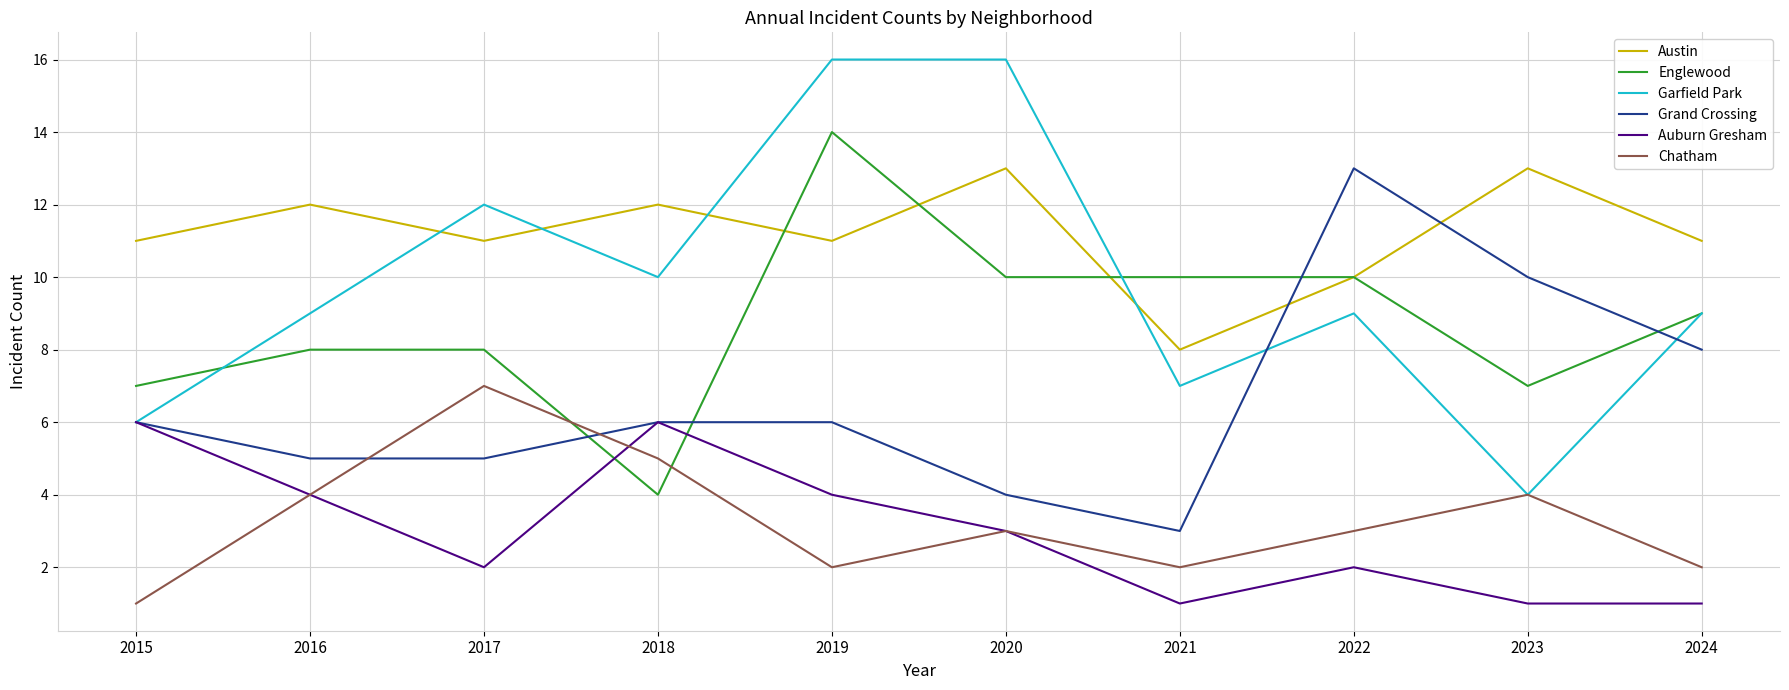

The value of Austin at 2020 is 22. True or false?

False